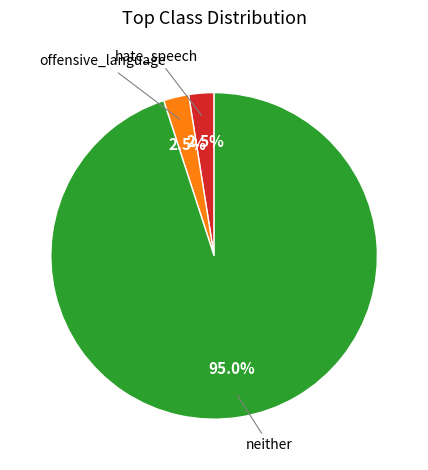

To the nearest percent, what is the average slice percentage?

33%